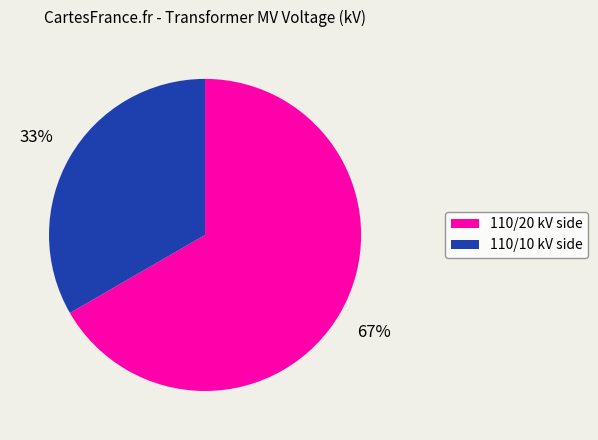

Is there a majority slice in this chart?

Yes